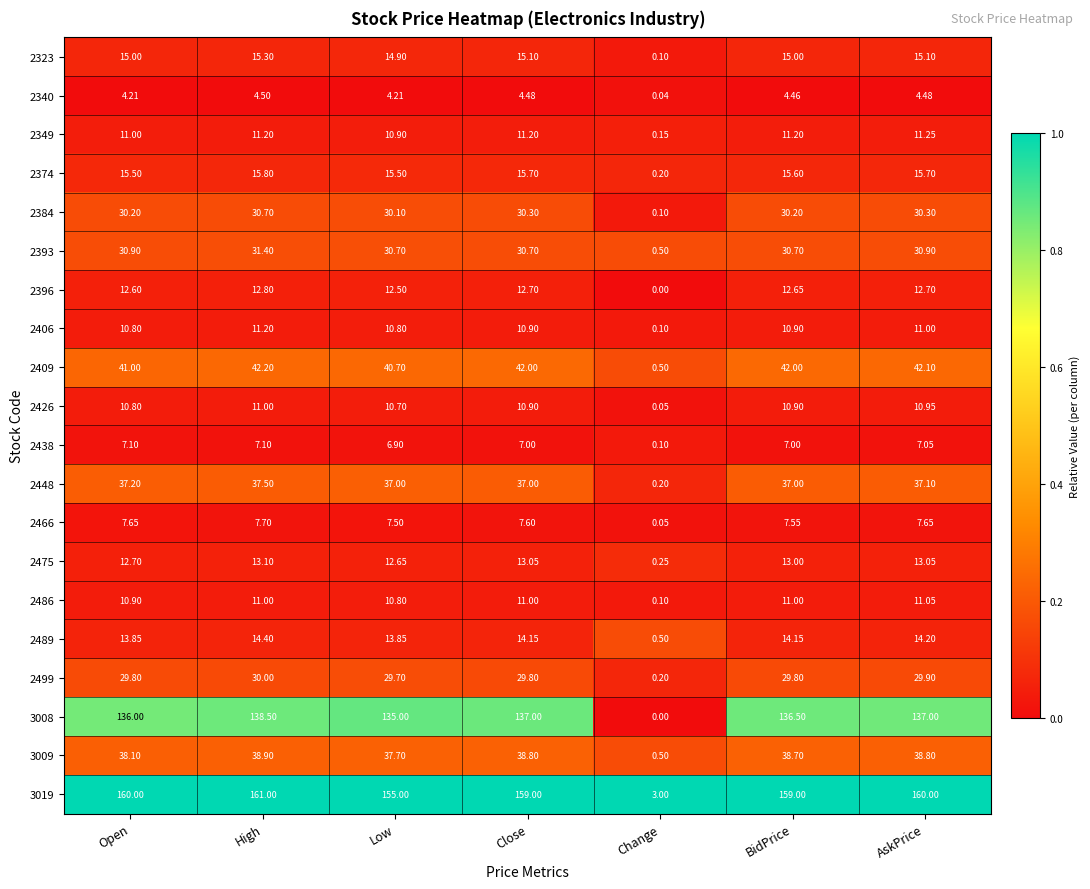

How many categories are shown in the chart?

7